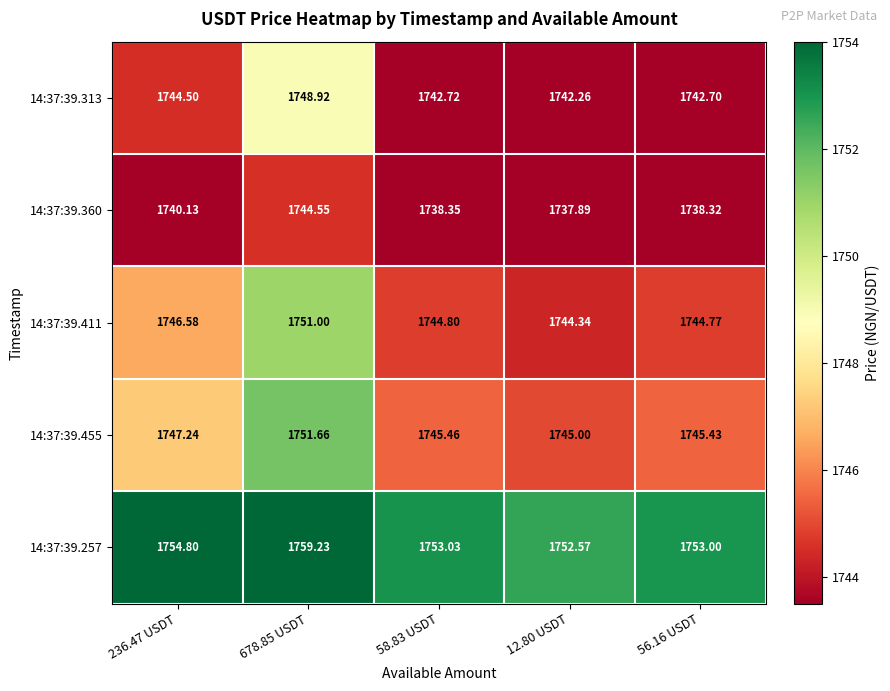

Is the value of 14:37:39.360 at 56.16 USDT greater than the value of 14:37:39.455 at 58.83 USDT?

No